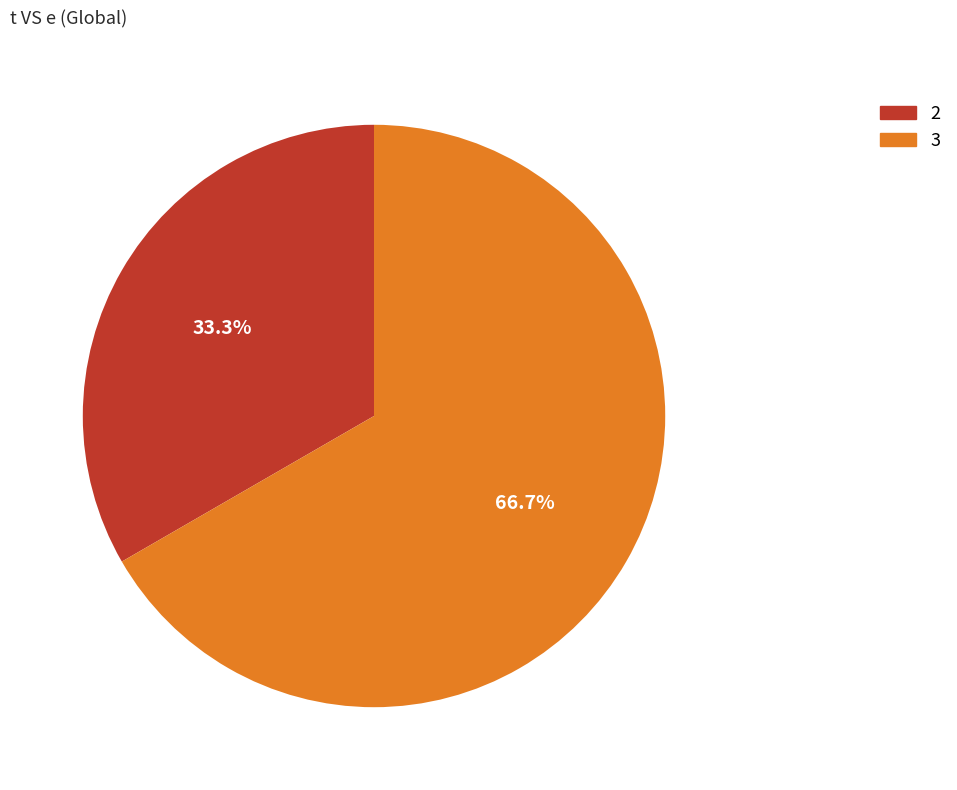

Is there a majority slice in this chart?

Yes